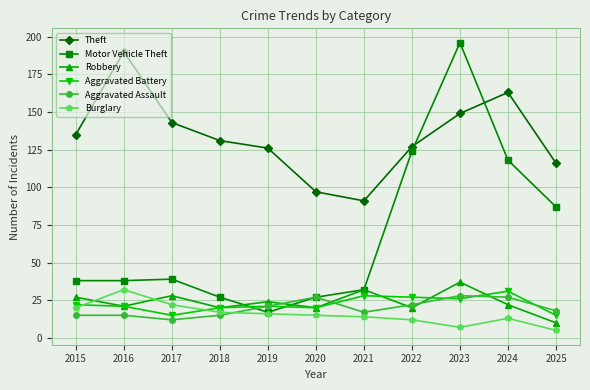

What is the value of the Aggravated Assault point at the 9th from the left?

28